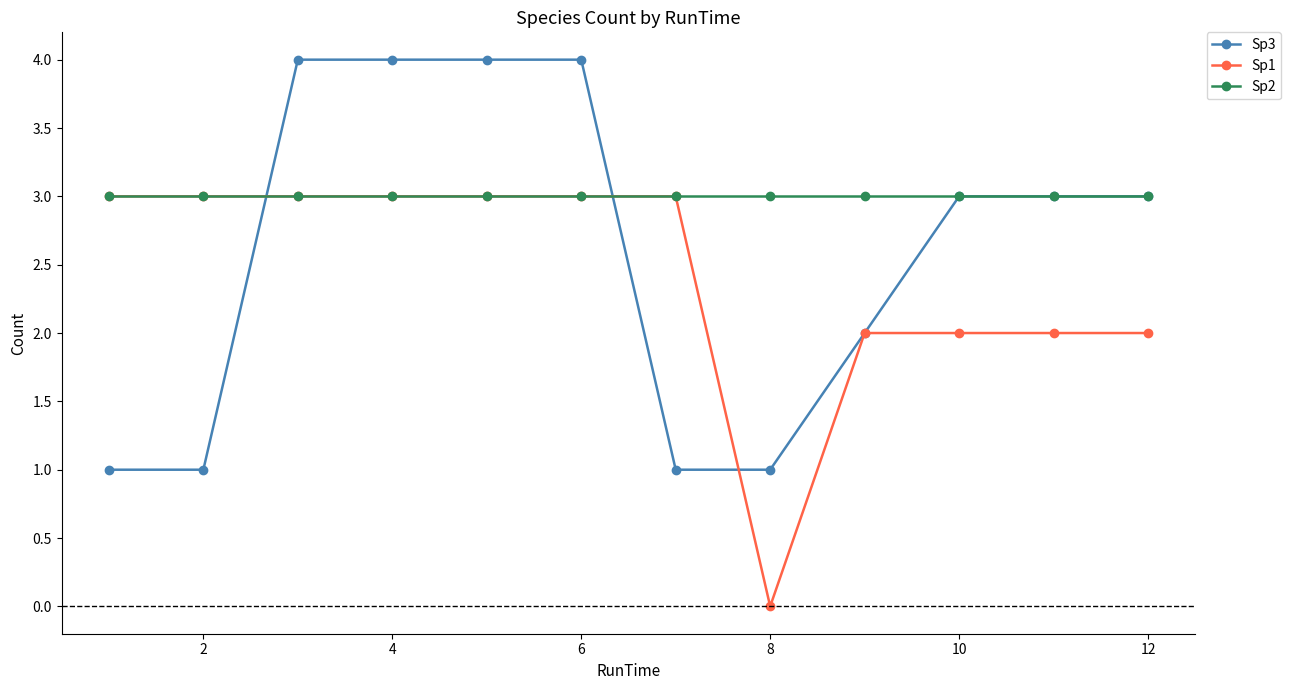

Rank the series by their average value, from highest to lowest.

Sp2, Sp3, Sp1